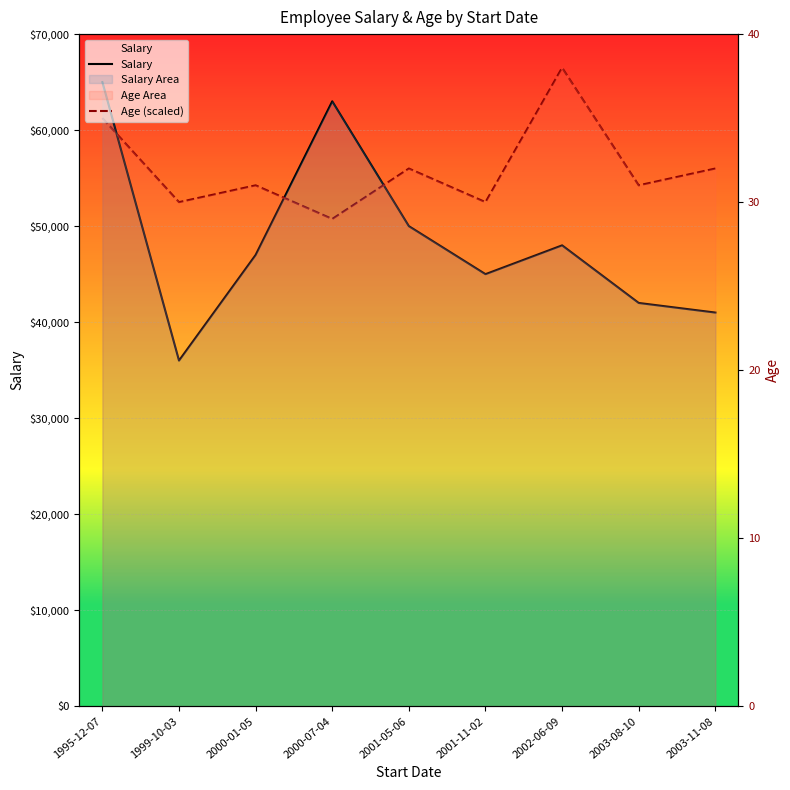

At how many categories does at least one series exceed 45470?

9